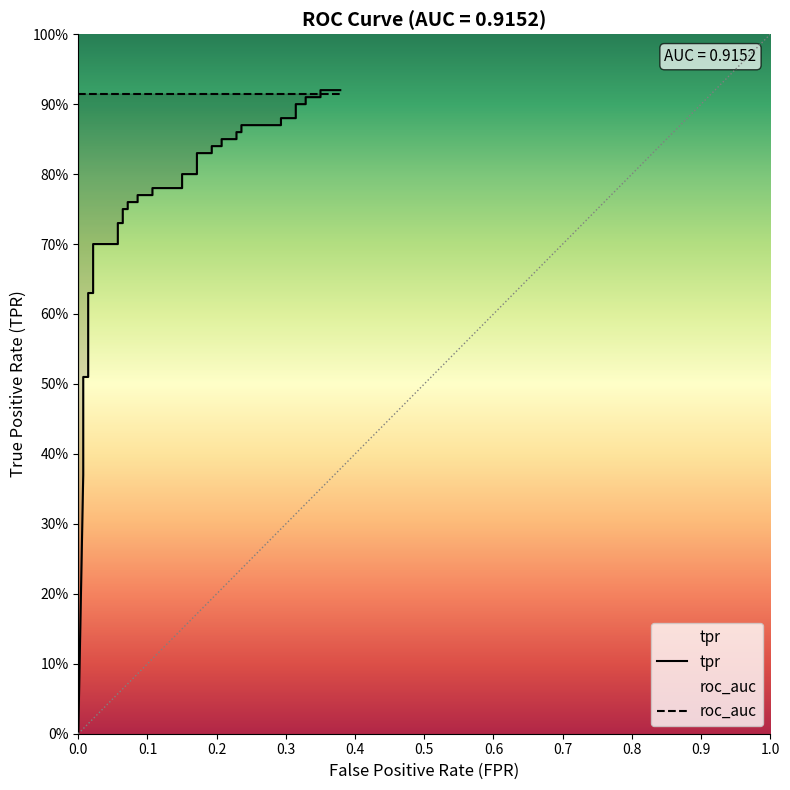

True or false: tpr has more than 2 points higher than both neighbors.

False